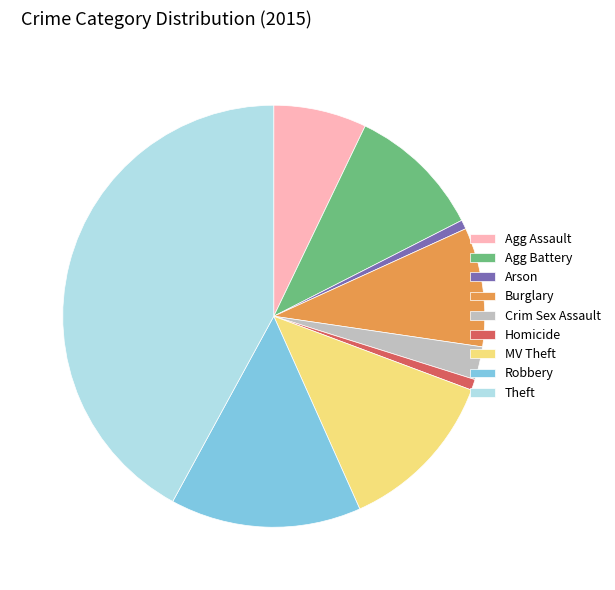

What is the largest slice in the pie chart?

Theft